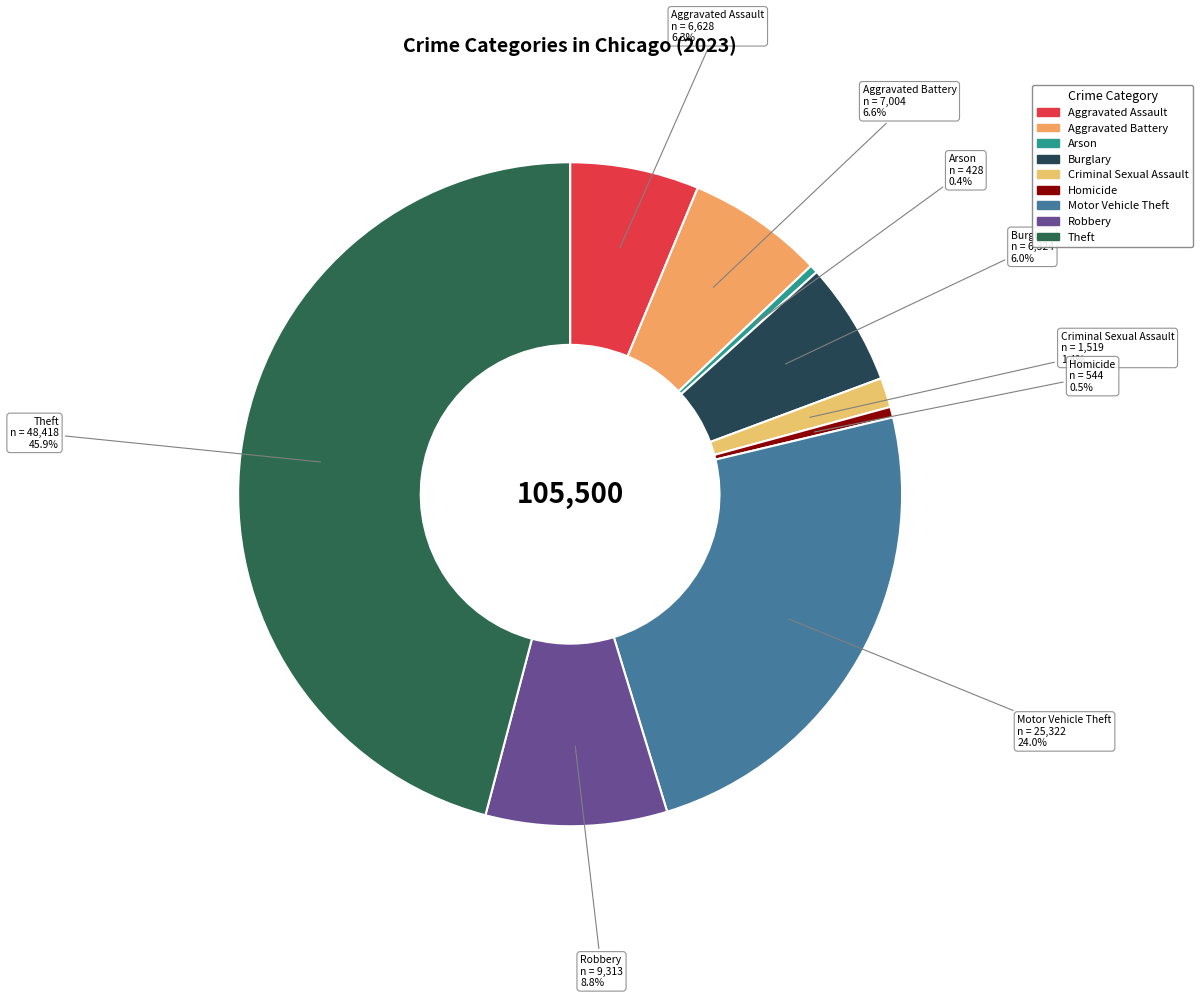

Is there any slice that represents more than half of the pie?

No